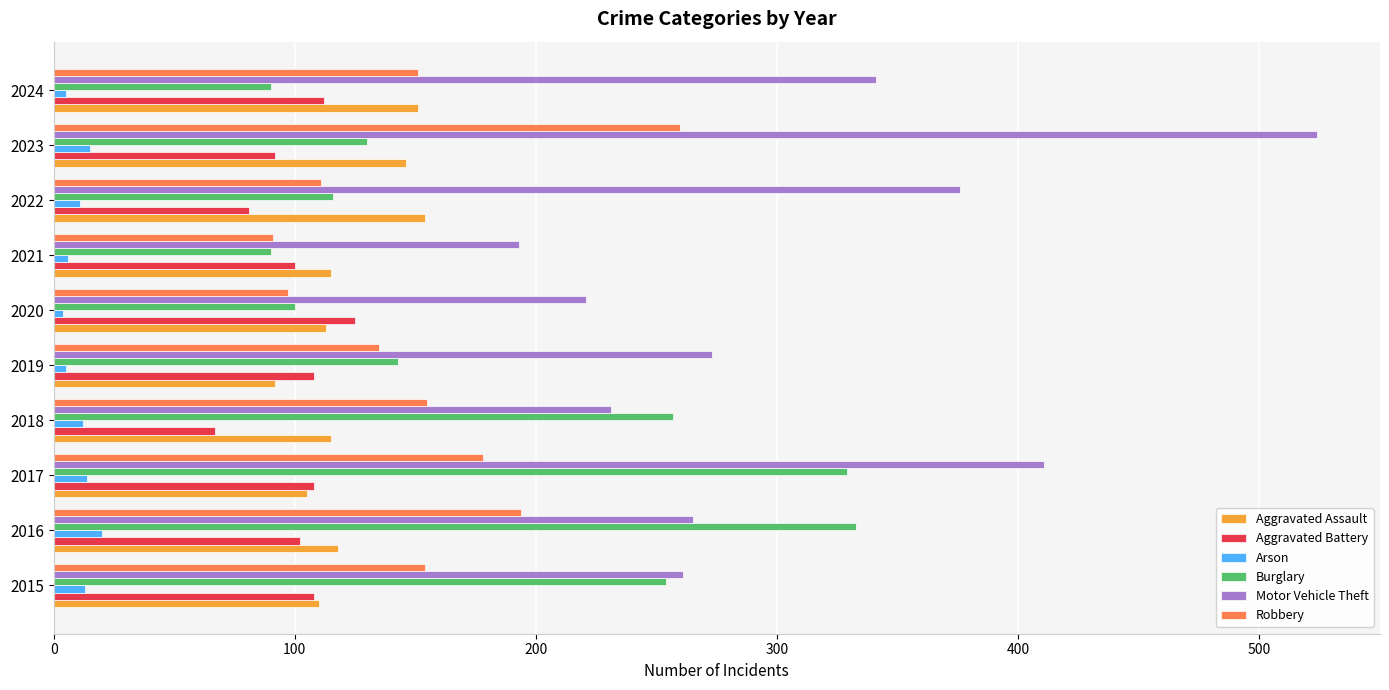

What is the average value of the Burglary series?

184